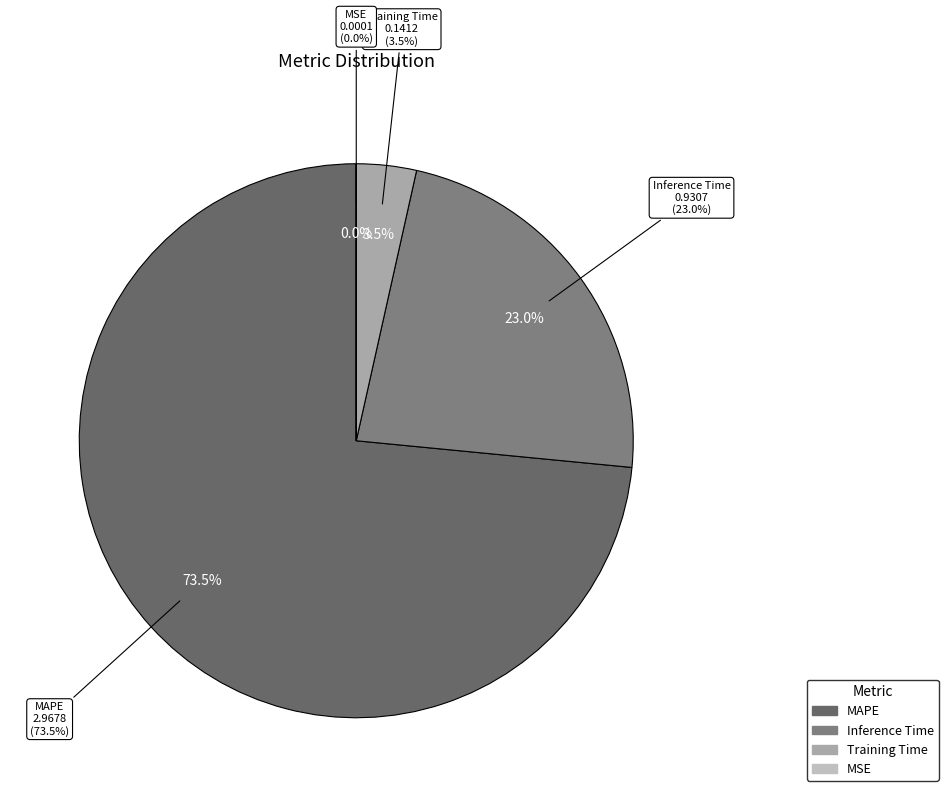

The Training Time slice represents 3% of the pie. True or false?

True